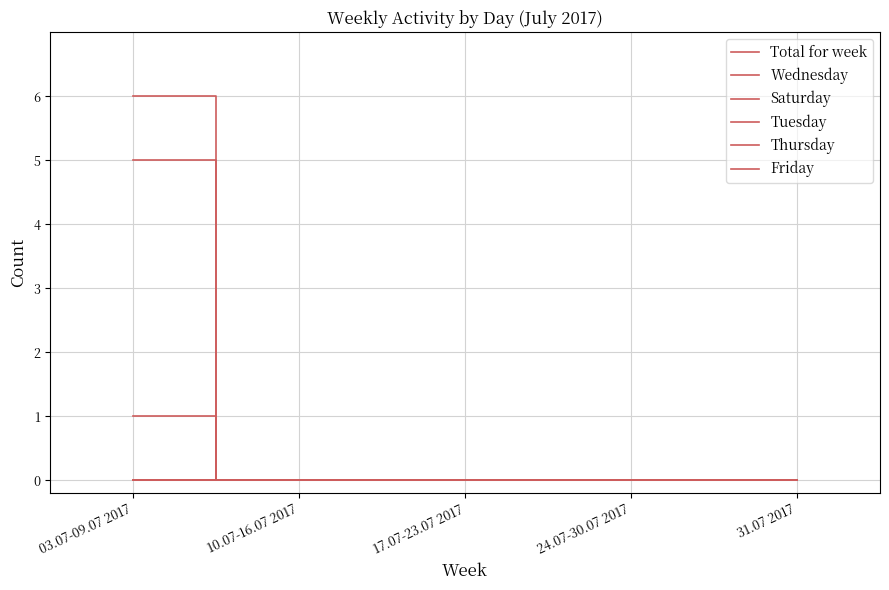

Does the chart have visible grid lines?

Yes